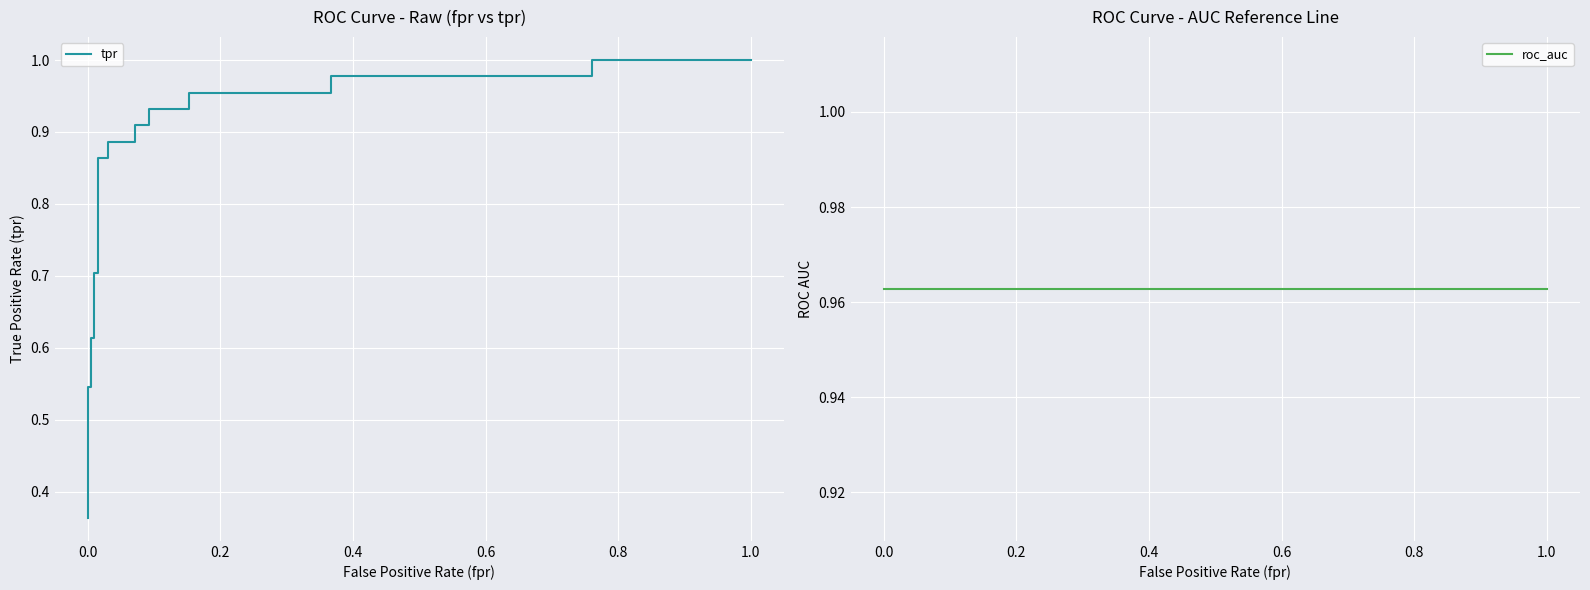

Read the tpr value at 0.0.

0.5